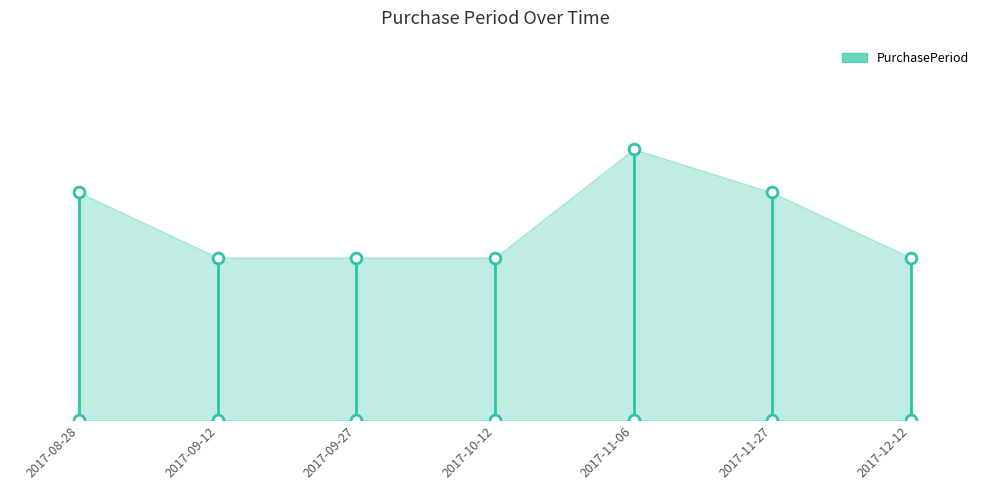

Between 2017-09-27 and 2017-11-27, which is larger?

2017-11-27